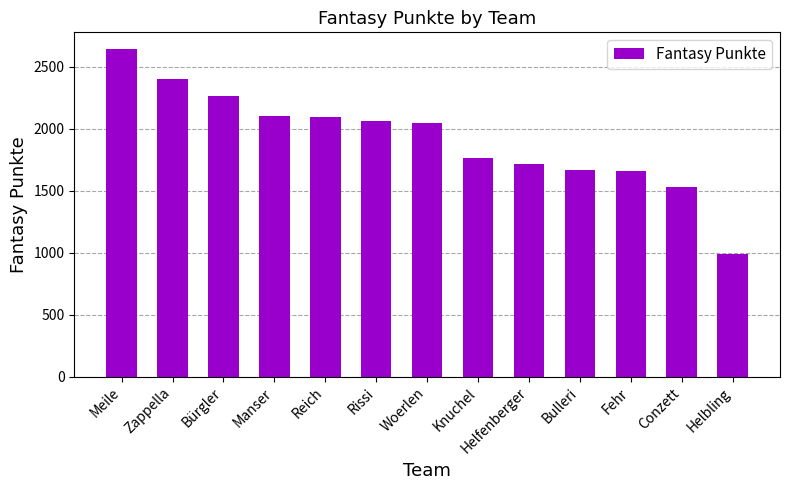

What is the value of the 5th bar from the left?

2094